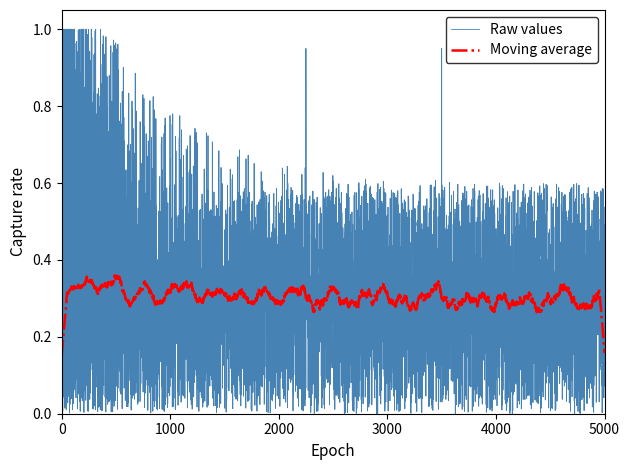

Which series has the widest spread of values?

Raw values